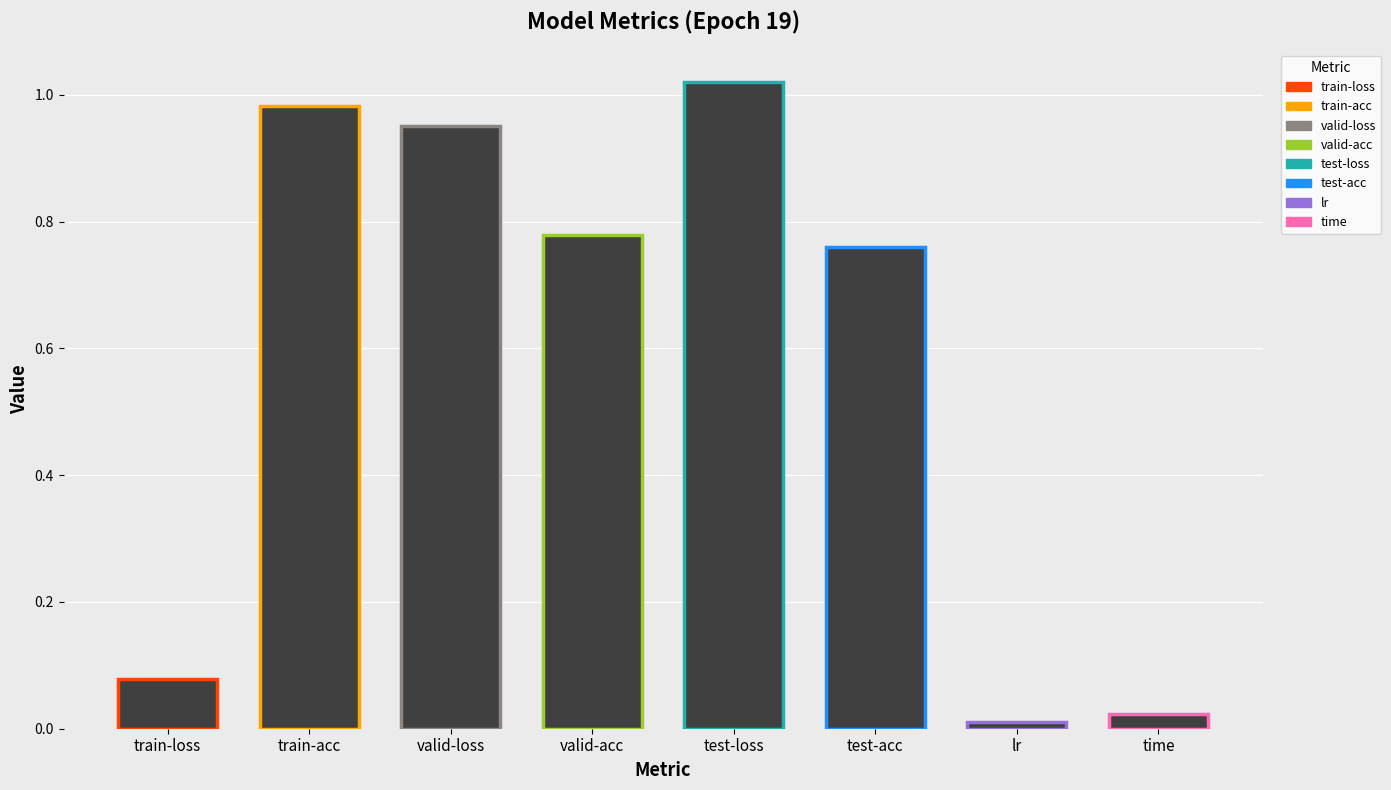

What is the label of the 3rd bar from the left?

valid-loss